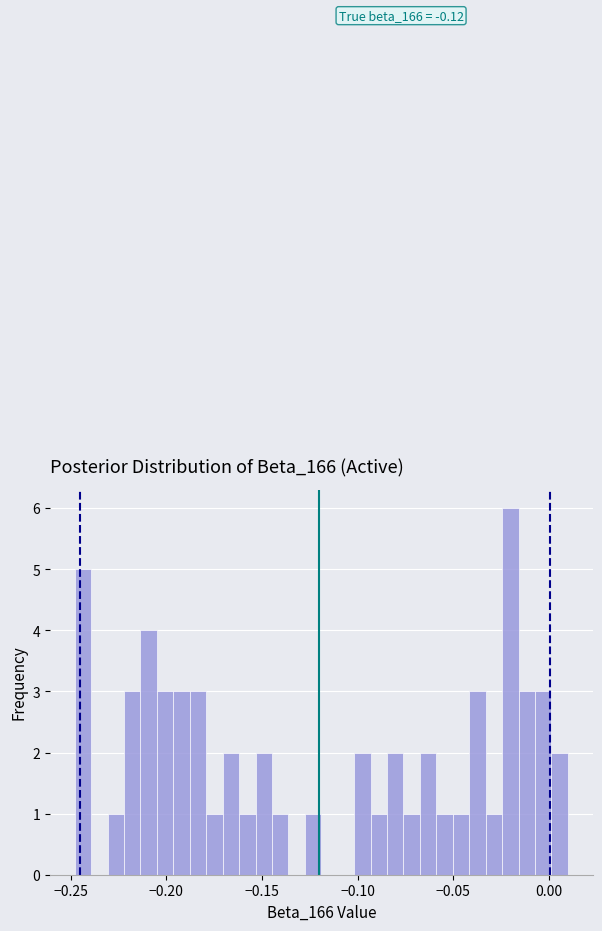

Around what value on the x-axis is the tallest bar? Give the approximate position of its centre, as read against the axis.

-0.020